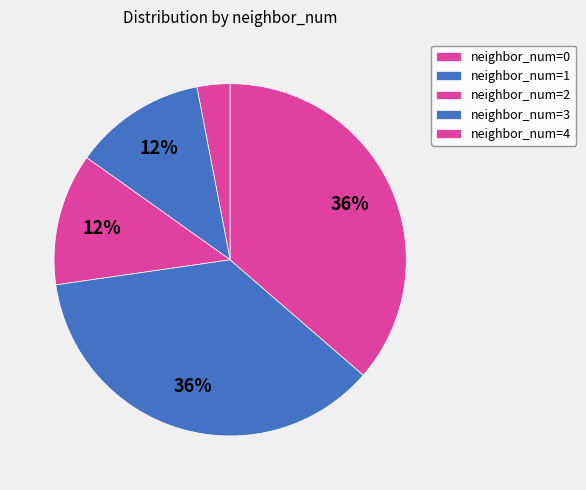

How many segments does this pie chart have?

5